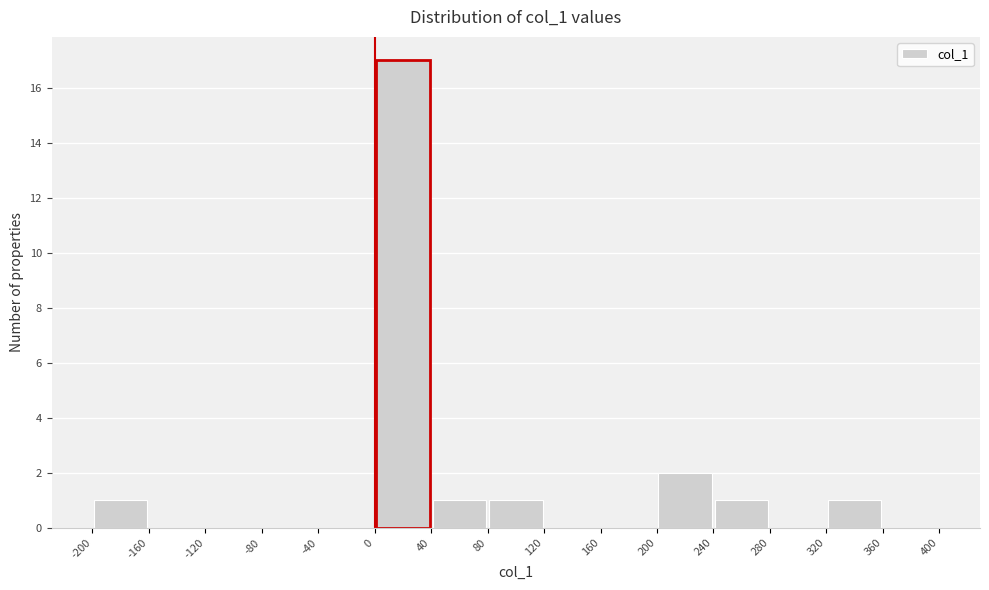

What is the height of the bar covering 200 to 240 on the x-axis? The values are not printed on the chart, so give them approximately, as read against the axis.

2